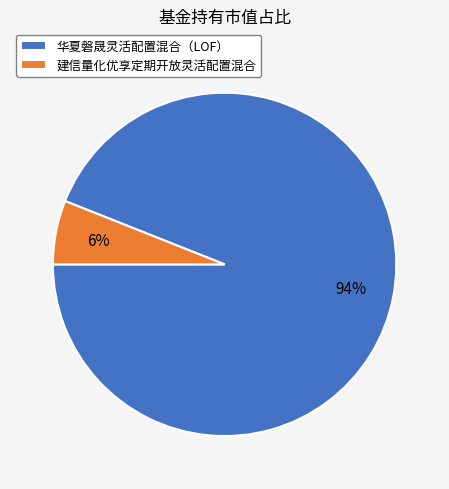

Does 建信量化优享定期开放灵活配置混合 represent more than half of the total?

No